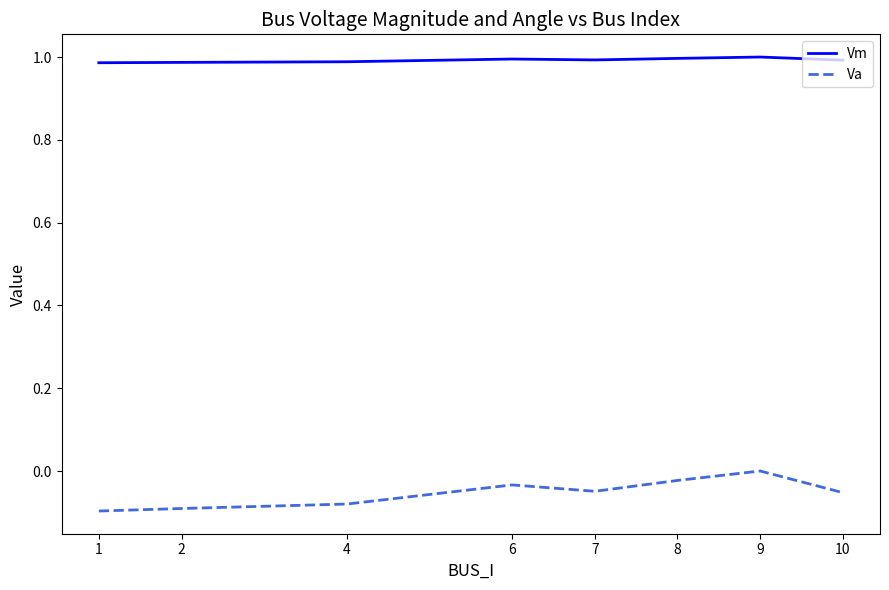

How many series are shown in this chart?

2